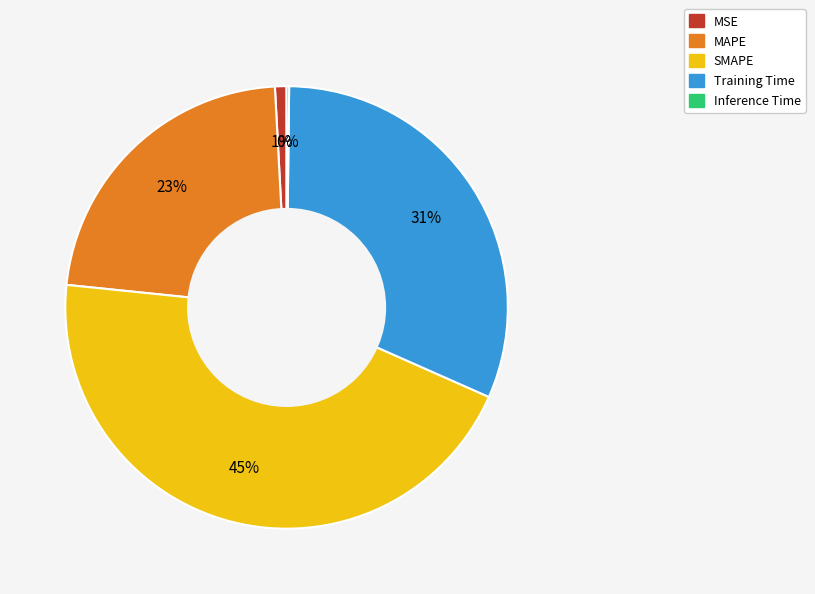

What percentage is the SMAPE slice, to the nearest percent?

45%